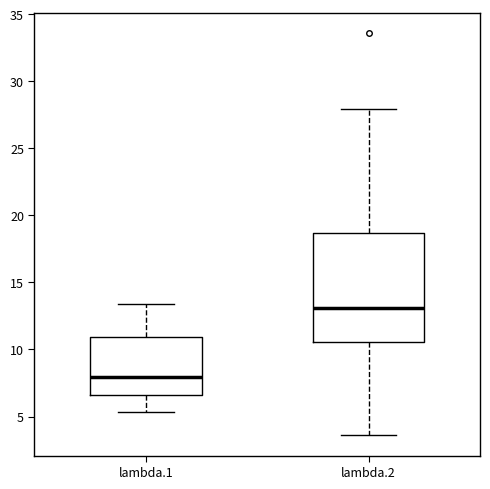

Reading left to right, read every box against the y-axis: the position of its median line, the range the box covers, and the ends of its whiskers. The values are not printed on the chart, so give them approximately, as read against the axis.

lambda.1: median 8.0, box 6.5 to 11.0, whiskers 5.5 to 13.5
lambda.2: median 13.0, box 10.5 to 18.5, whiskers 3.5 to 28.0